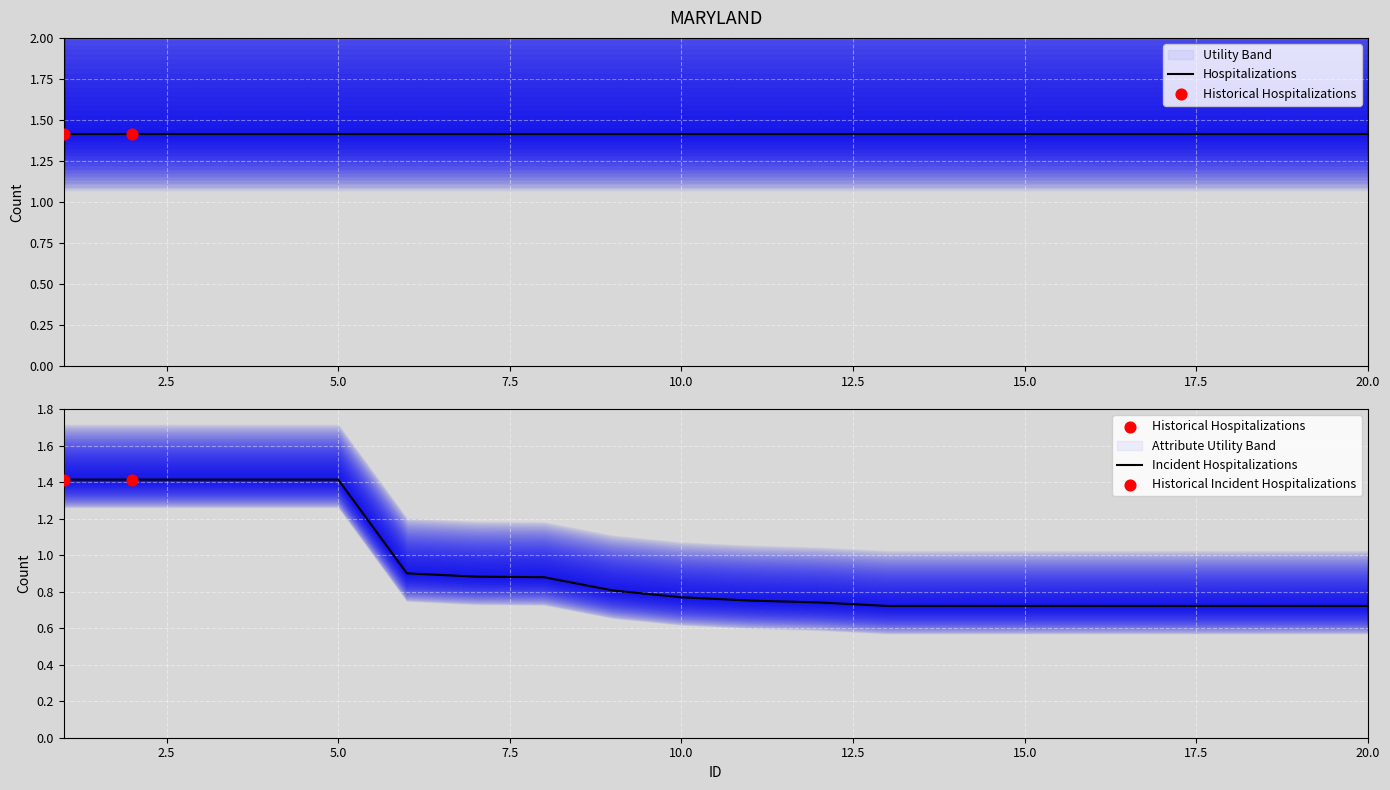

Which series has the widest spread of Y values?

Attribute Utility